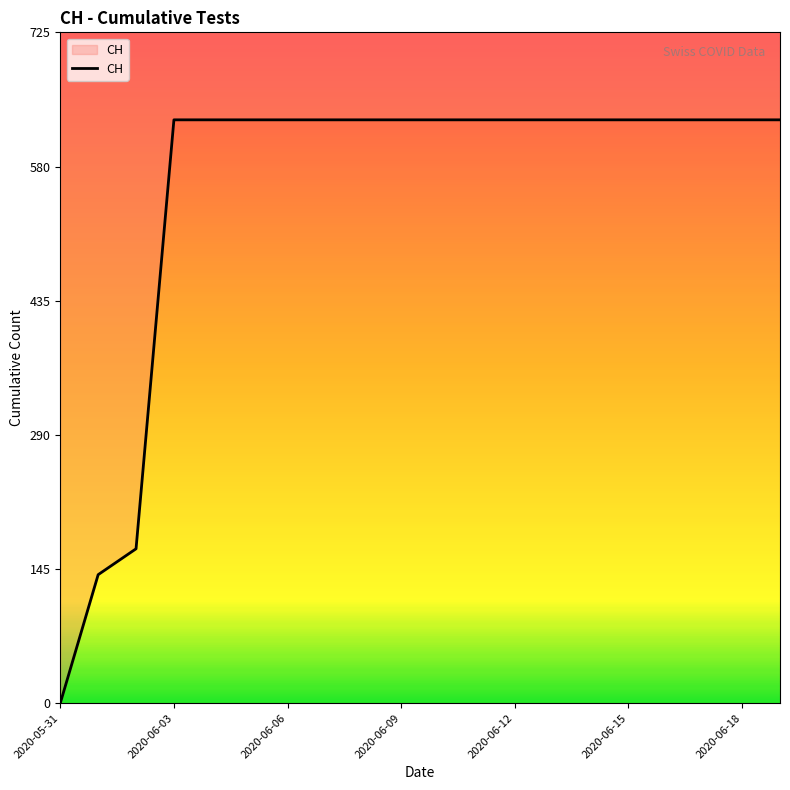

What position from the right is 2020-06-09?

11